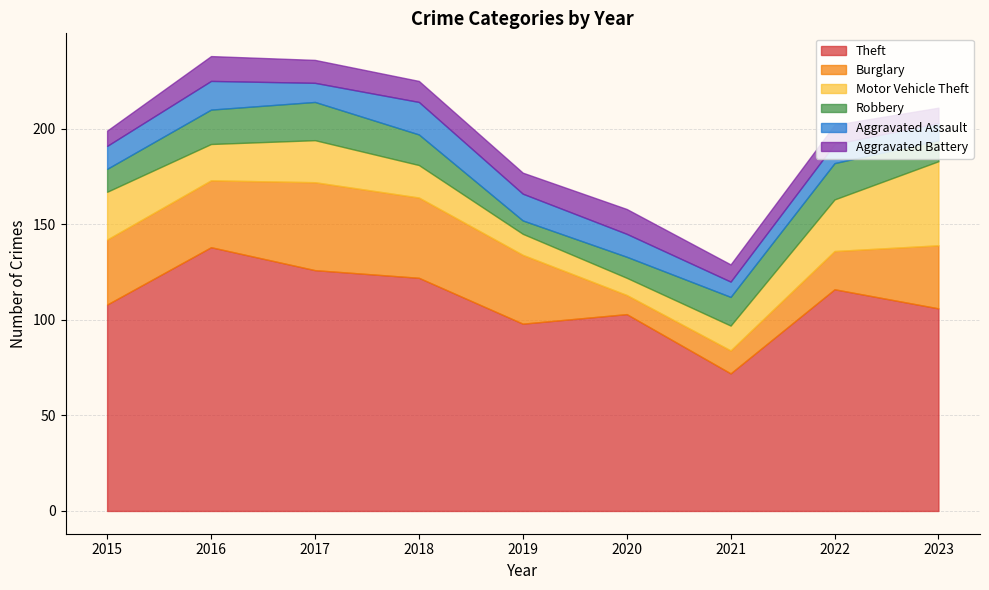

Reading left to right, extract all data points from this chart.

Theft: 108	138	126	122	98	103	72	116	106
Burglary: 34	35	46	42	36	10	12	20	33
Motor Vehicle Theft: 25	19	22	17	11	9	13	27	44
Robbery: 12	18	20	16	7	11	15	19	11
Aggravated Assault: 12	15	10	17	14	12	8	10	9
Aggravated Battery: 8	13	12	11	11	13	9	10	8